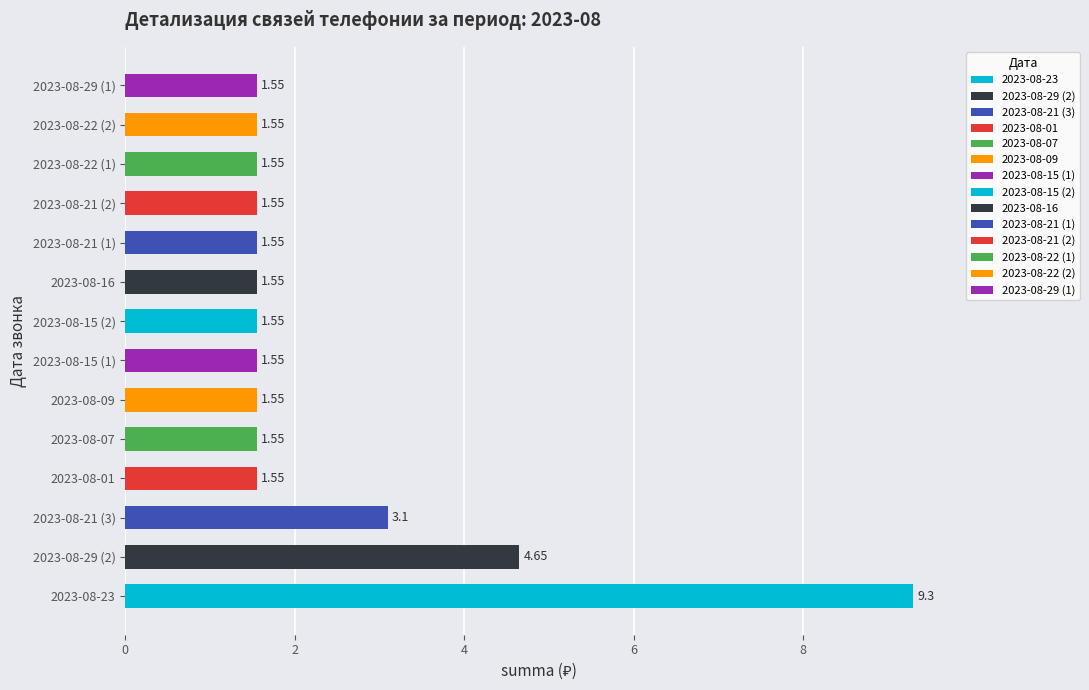

What is the maximum value shown in the chart?

9.3